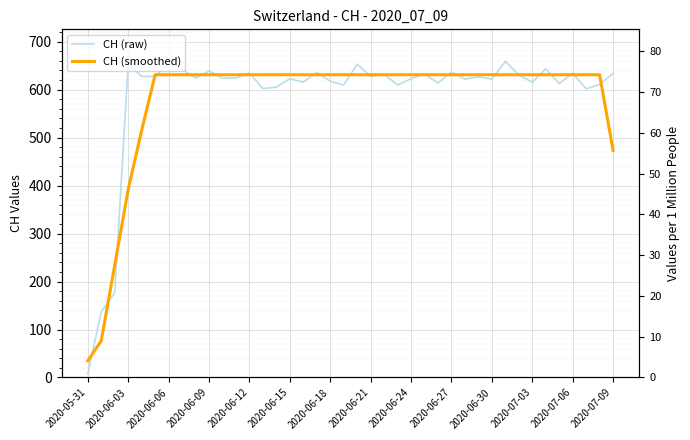

What is the difference between the CH (raw) values at 15 and 2020-06-30?

1.5